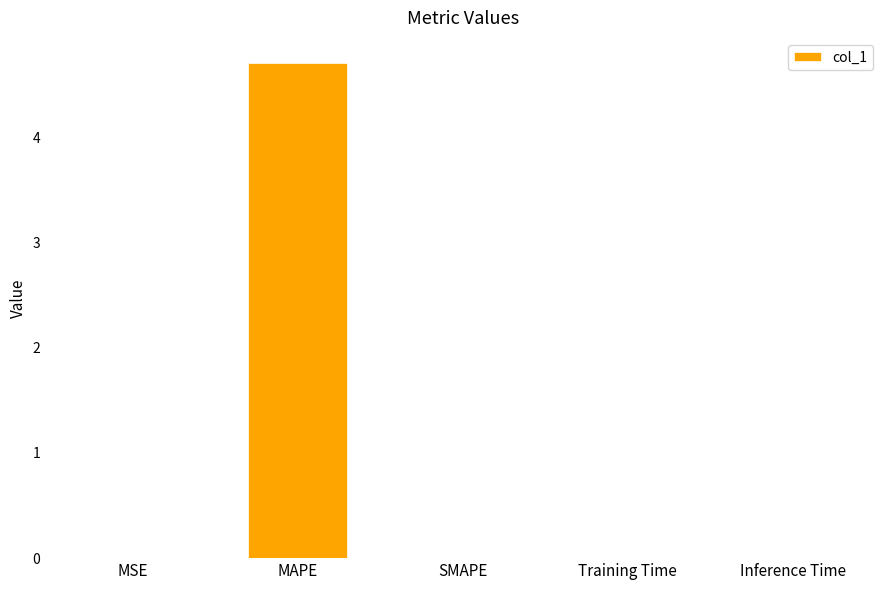

How many distinct data groups are displayed?

1